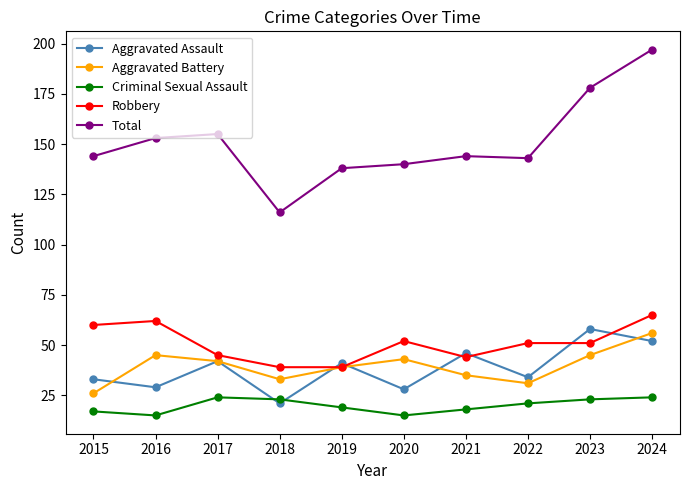

Rank the series at 2023 from highest to lowest value.

Total, Aggravated Assault, Robbery, Aggravated Battery, Criminal Sexual Assault